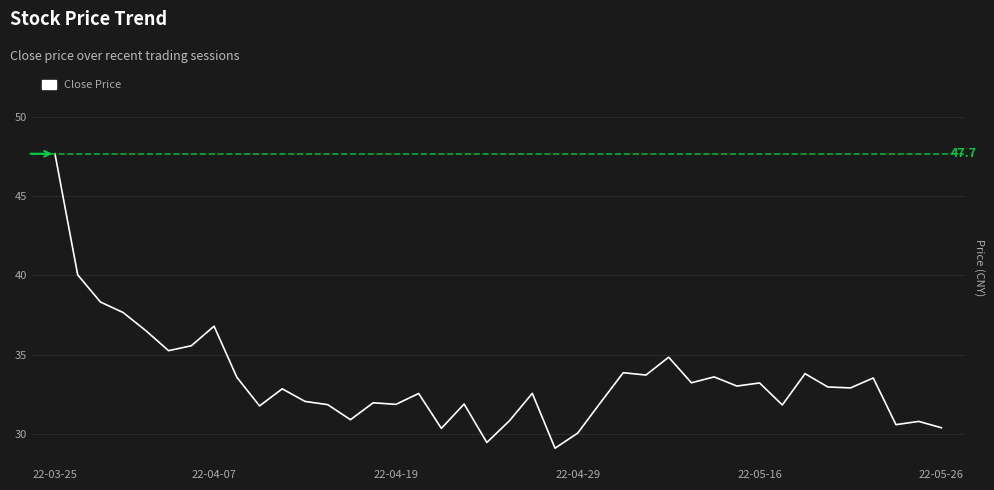

What is the sum of the values at 35 and 26?

66.6